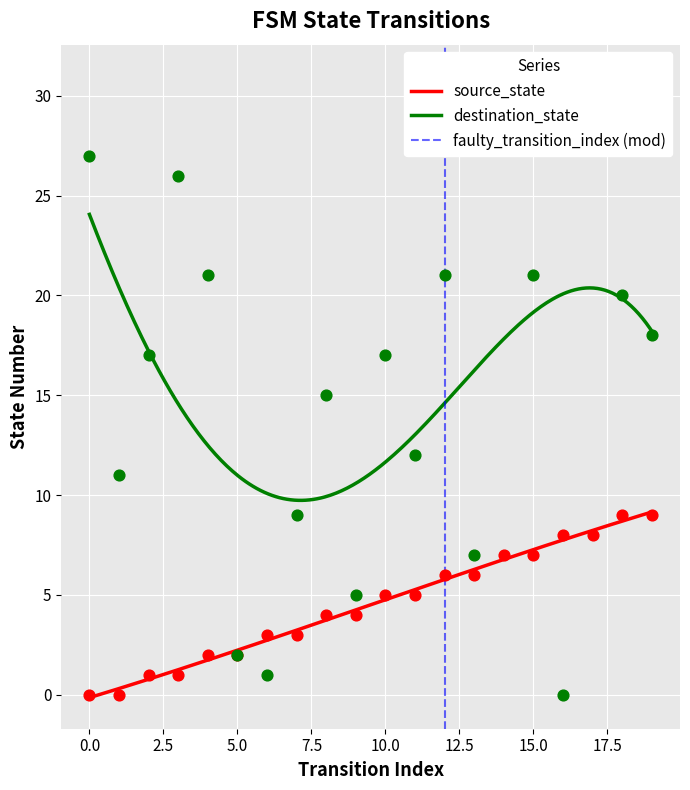

Which series has the largest total across all categories?

destination_state